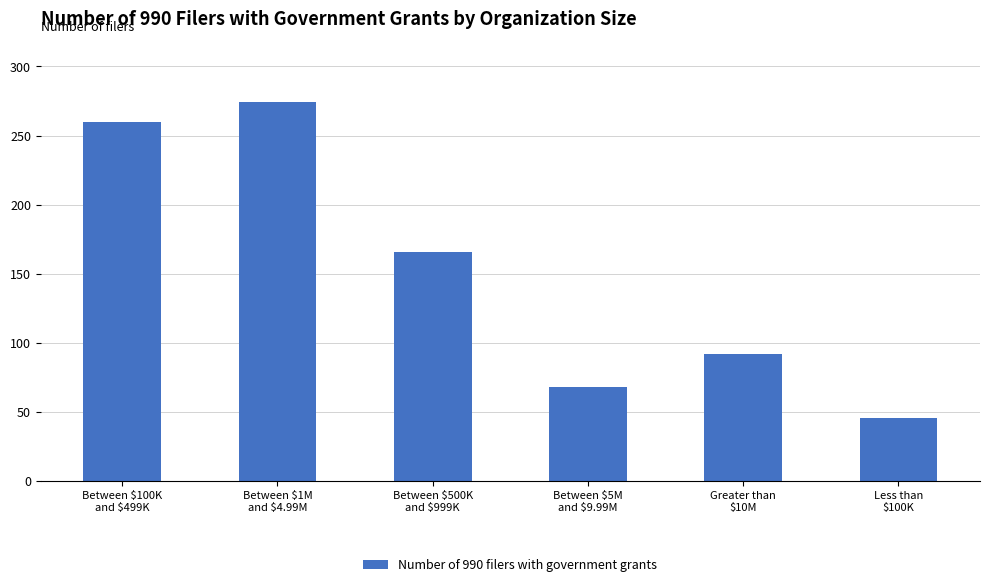

What is the difference between the second highest and second lowest values?

192